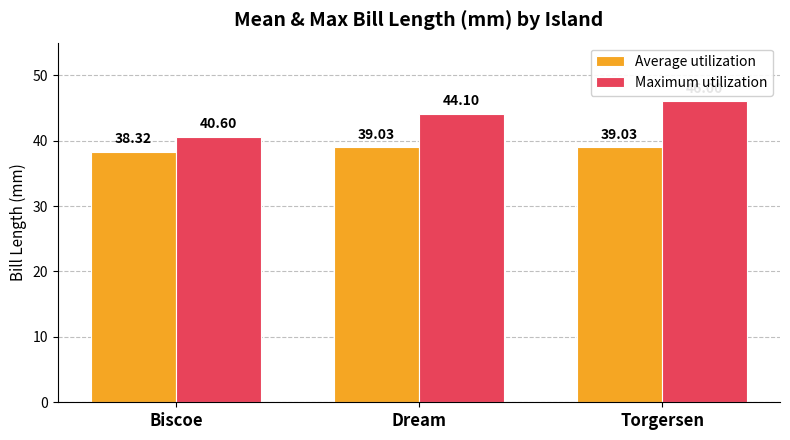

The Maximum utilization series shows 40.6 at Biscoe. True or false?

True